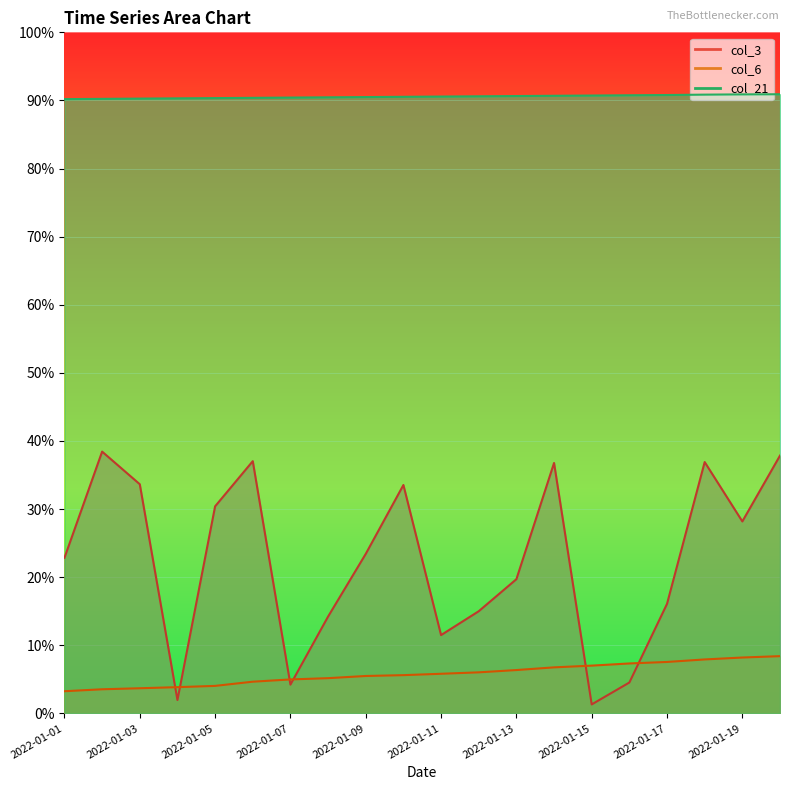

What are all the series names shown in the legend?

col_3, col_6, col_21